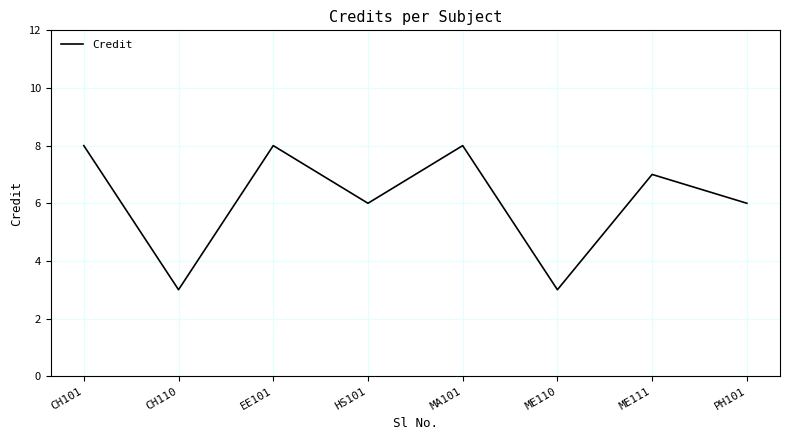

How many values are below 7?

4